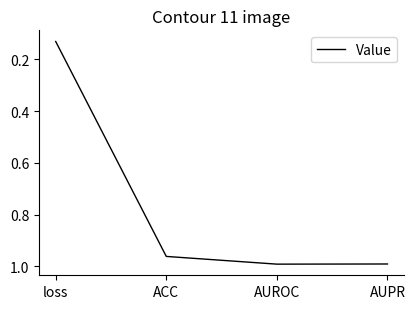

What position from the right is ACC?

3